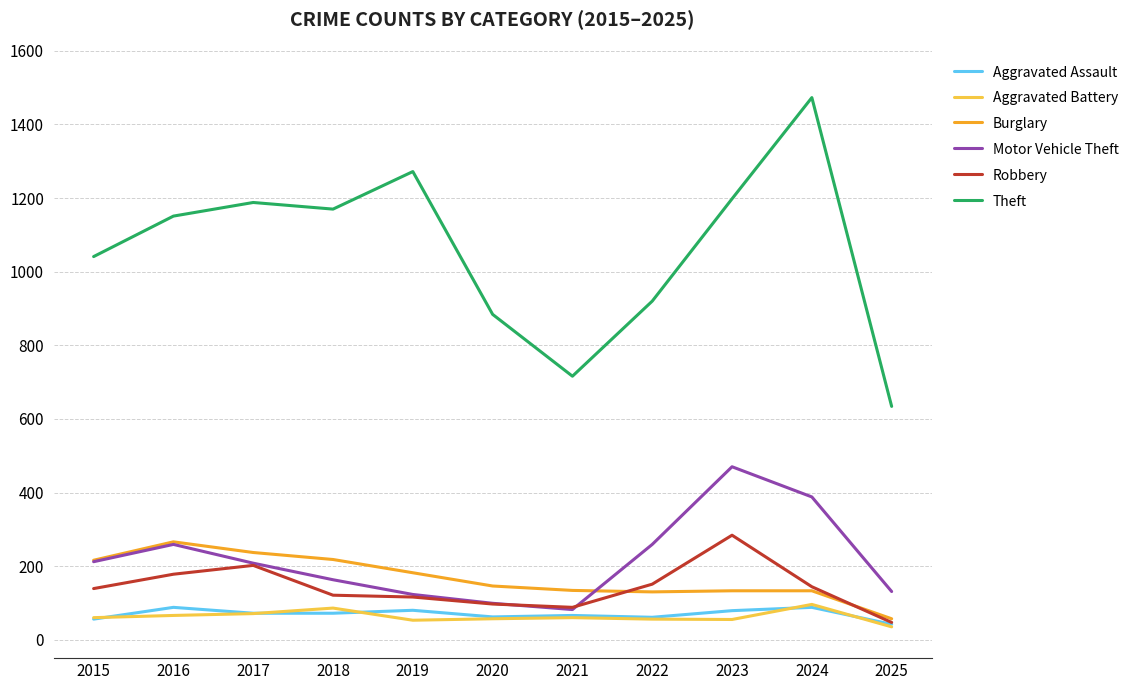

What value does the Motor Vehicle Theft series have at 2015, to the nearest 50?

200